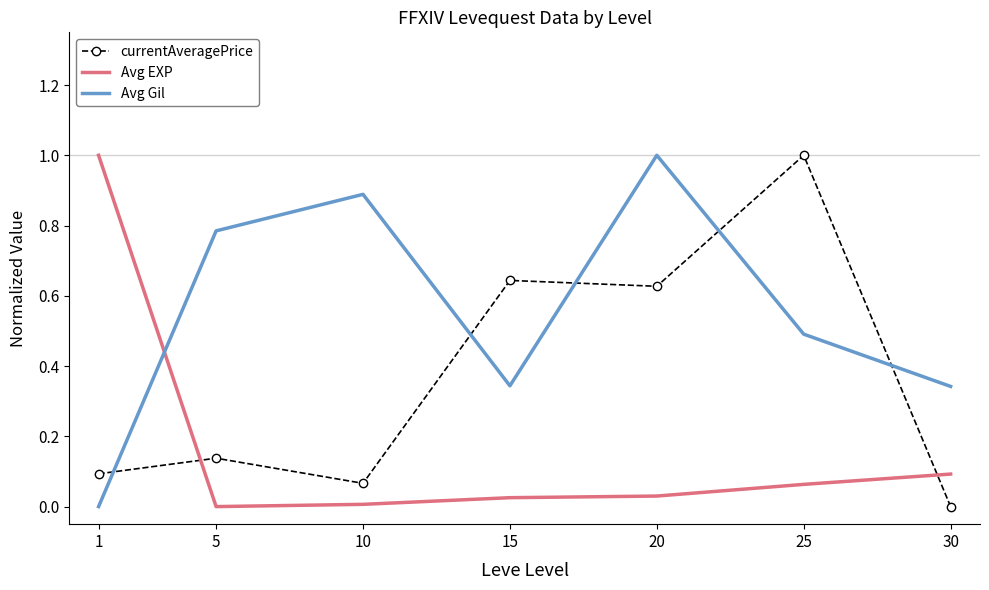

What is the maximum value shown in the chart?

1.0